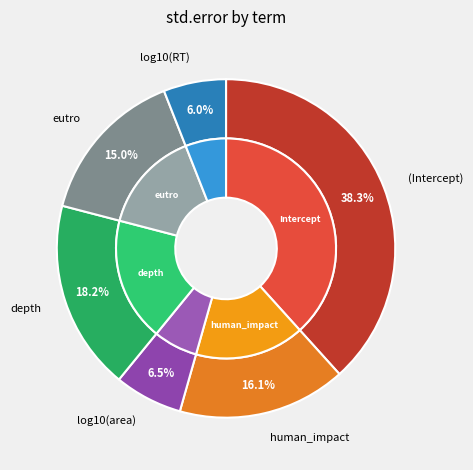

To the nearest percent, what percentage of the pie is (Intercept)?

38%